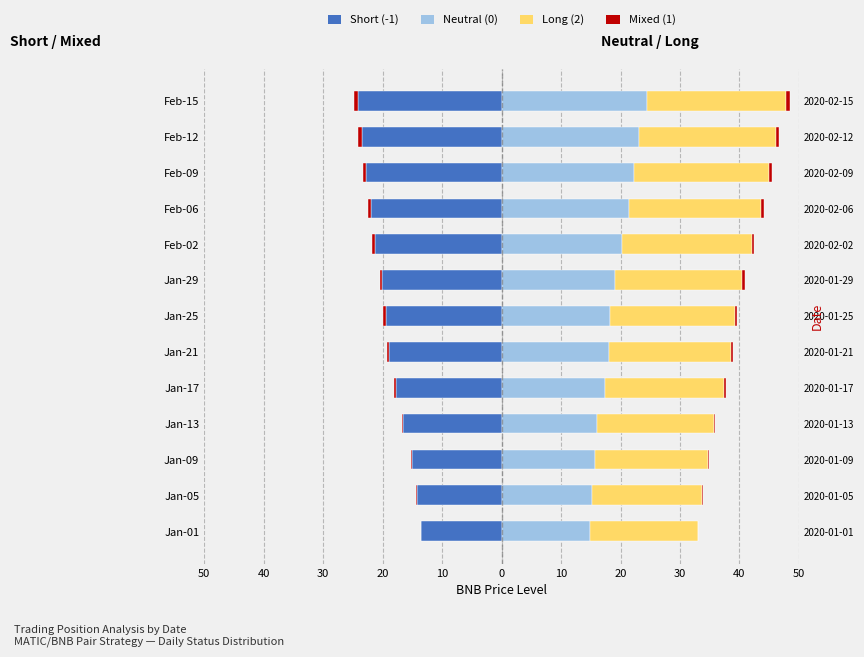

Is the value of Neutral (0) at Jan-29 greater than the value of Short (-1) at Jan-01?

Yes